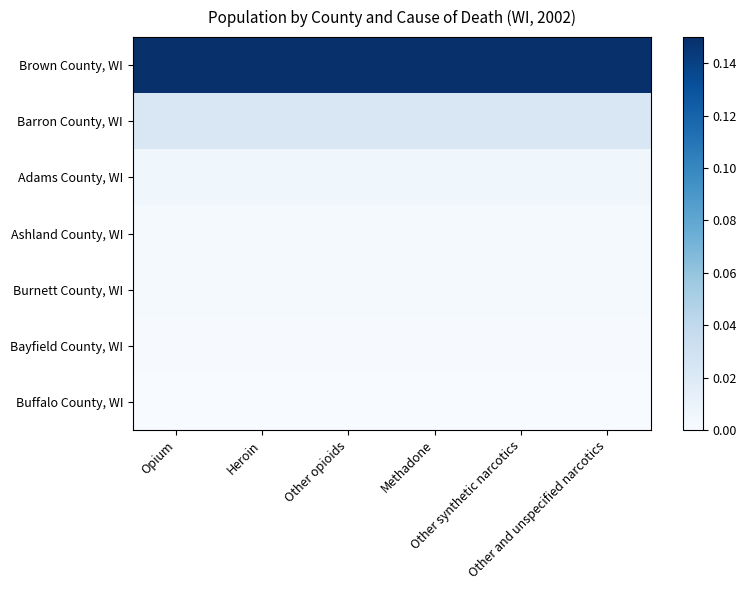

Between Other opioids and Opium, which is larger?

Other opioids